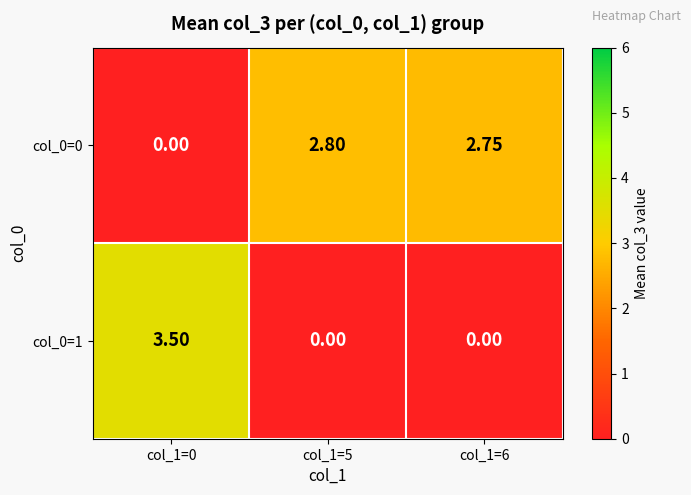

Rank the series by their maximum value, from lowest to highest.

col_0=0, col_0=1